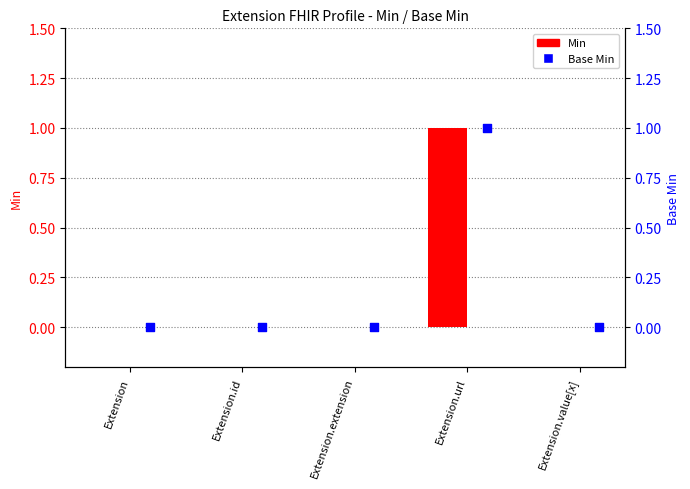

Which series reaches the maximum Y coordinate?

Min